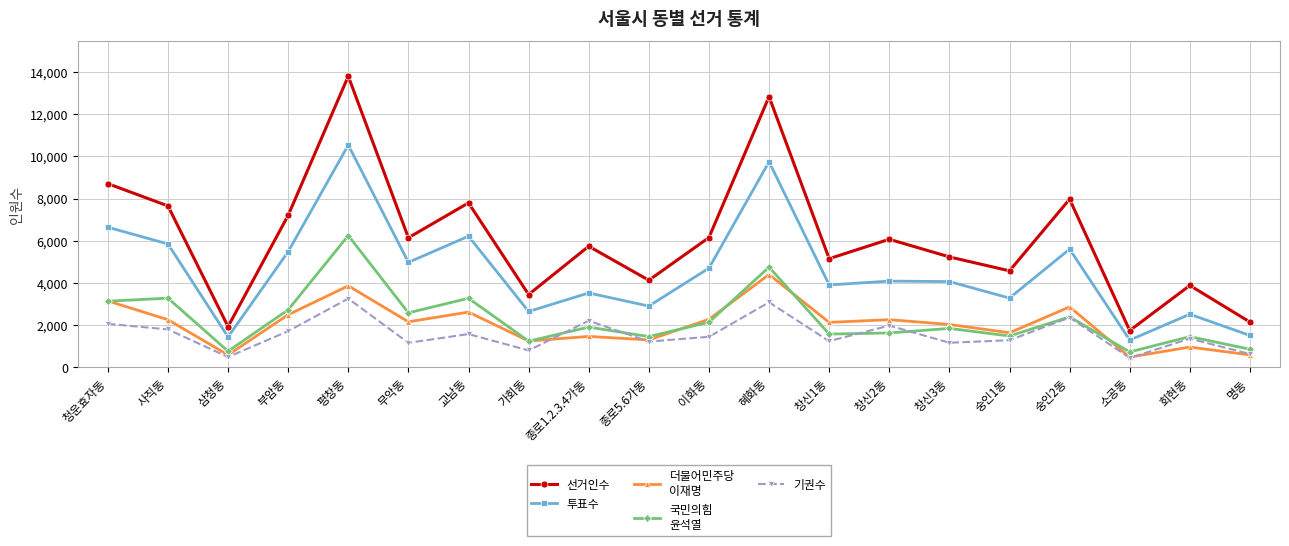

Does the chart have visible grid lines?

Yes